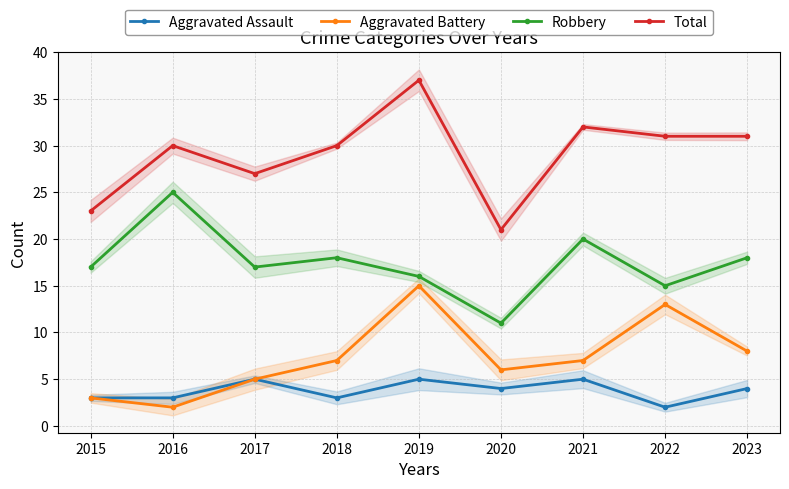

At 2015, list the series in order from largest to smallest.

Total, Robbery, Aggravated Assault, Aggravated Battery